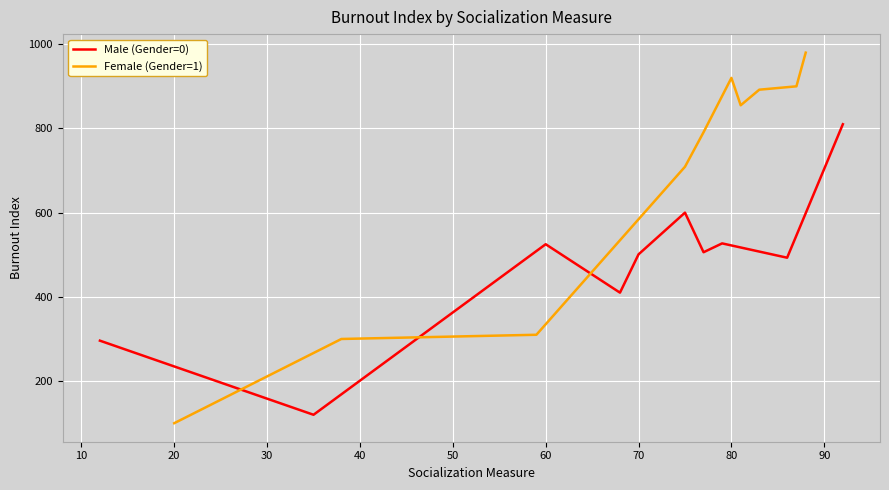

Count the number of data series in this chart.

2